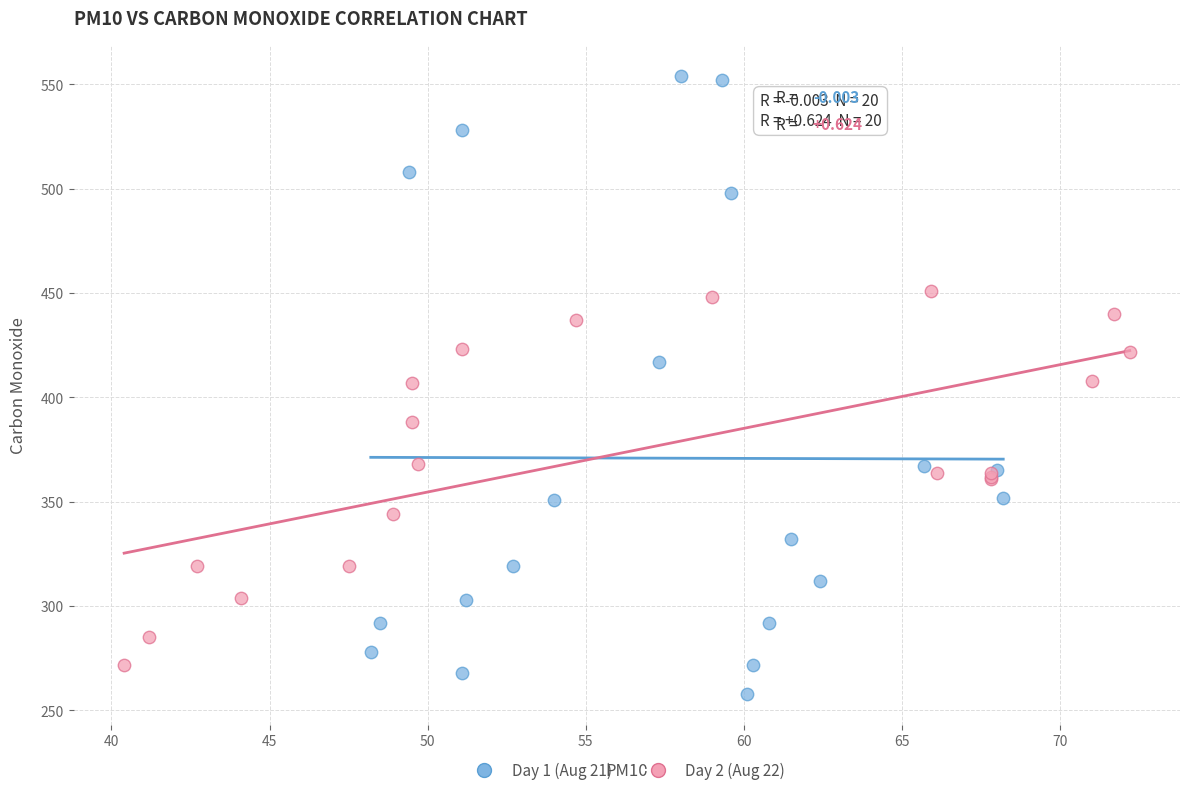

Which series has the widest spread of Y values?

Day 1 (Aug 21)